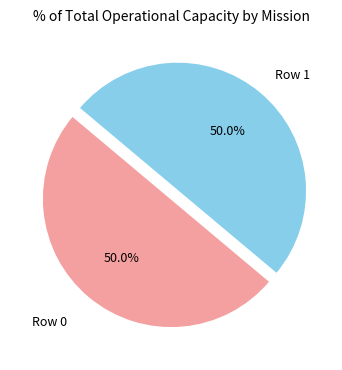

How many slices are in this pie chart?

2